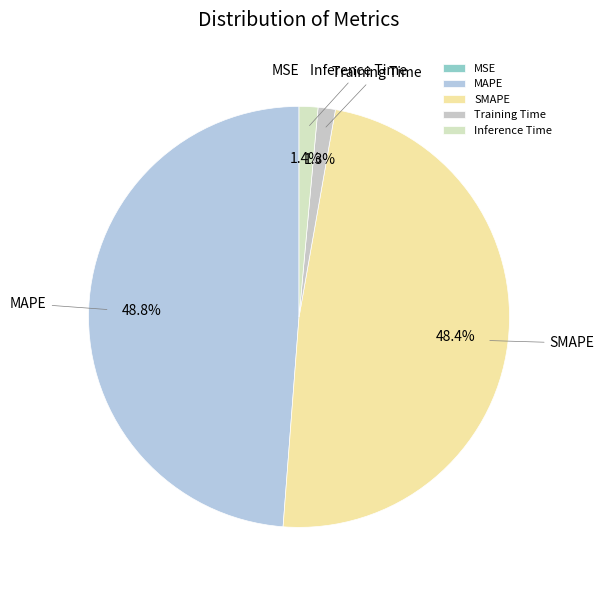

The MAPE slice represents 49% of the pie. True or false?

True